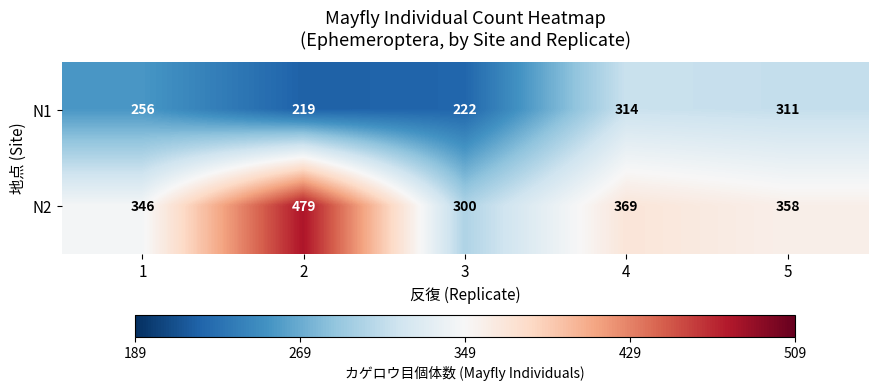

Is it true that N2 equals 196 at 2?

False